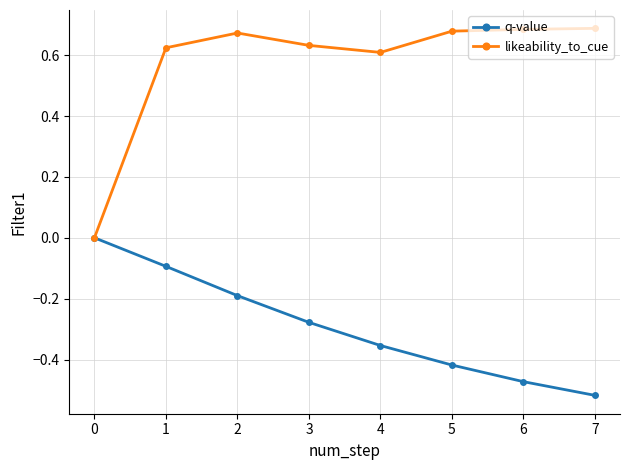

Rank the series by their maximum value, from lowest to highest.

q-value, likeability_to_cue